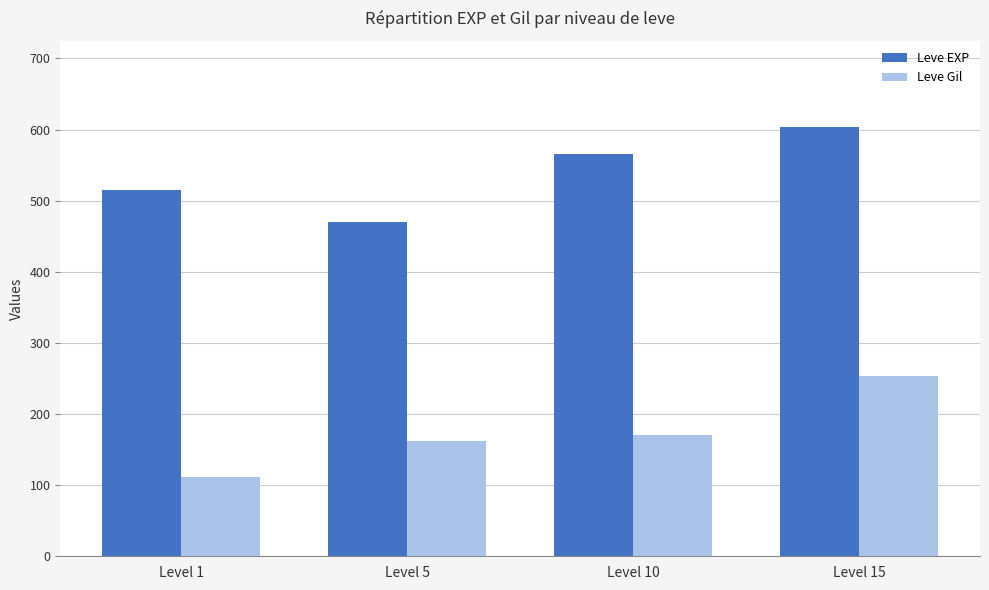

Rank the series at Level 10 from lowest to highest value.

Leve Gil, Leve EXP